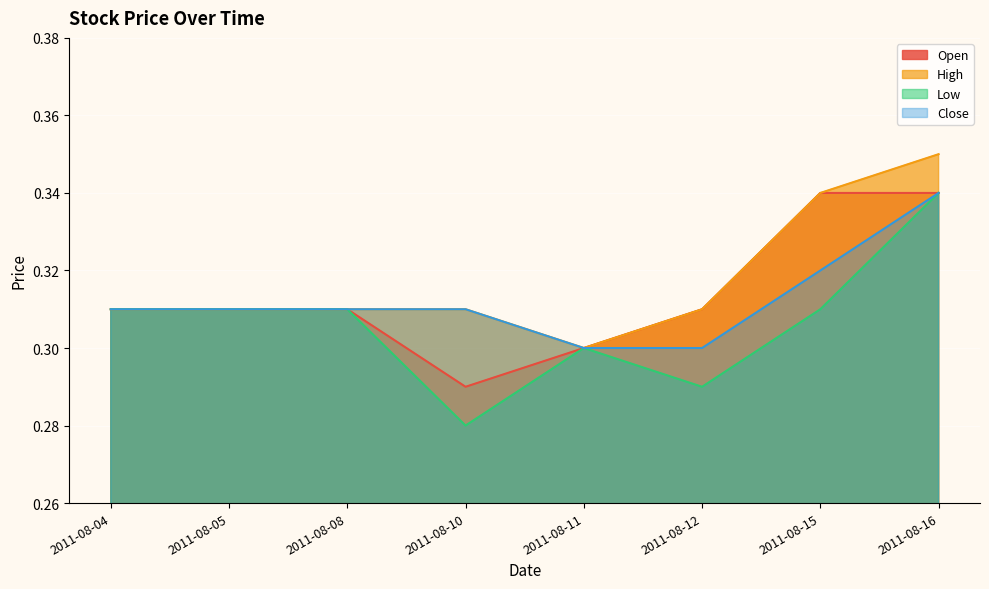

How many Close values are between 0 and 1?

8